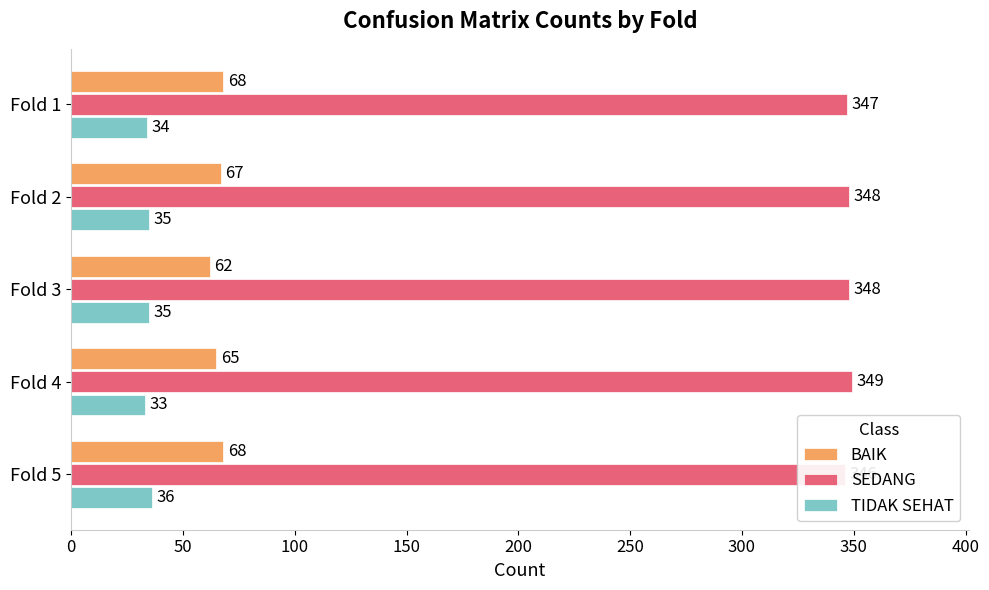

Rank the series at 100 from lowest to highest value.

TIDAK SEHAT, BAIK, SEDANG